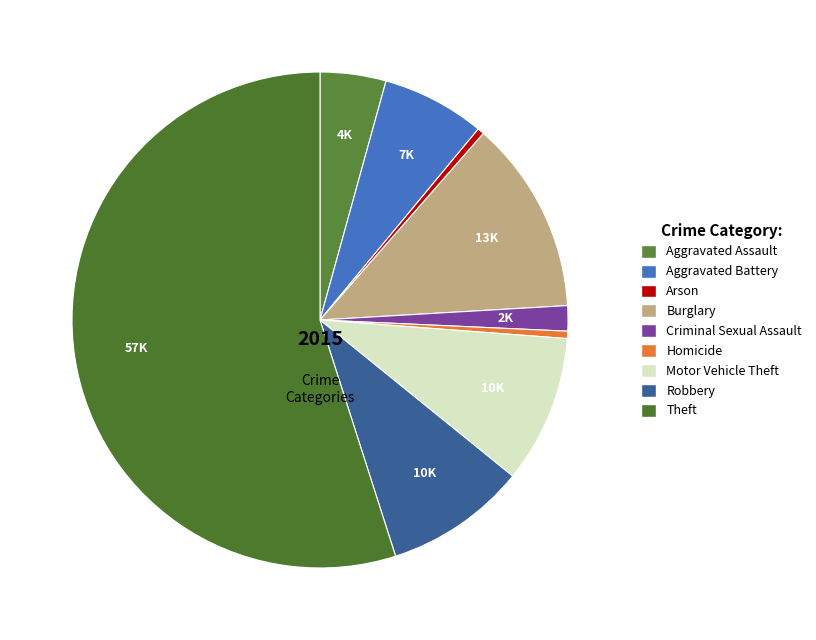

Rank the categories by value from lowest to highest.

Arson, Homicide, Criminal Sexual Assault, Aggravated Assault, Aggravated Battery, Robbery, Motor Vehicle Theft, Burglary, Theft